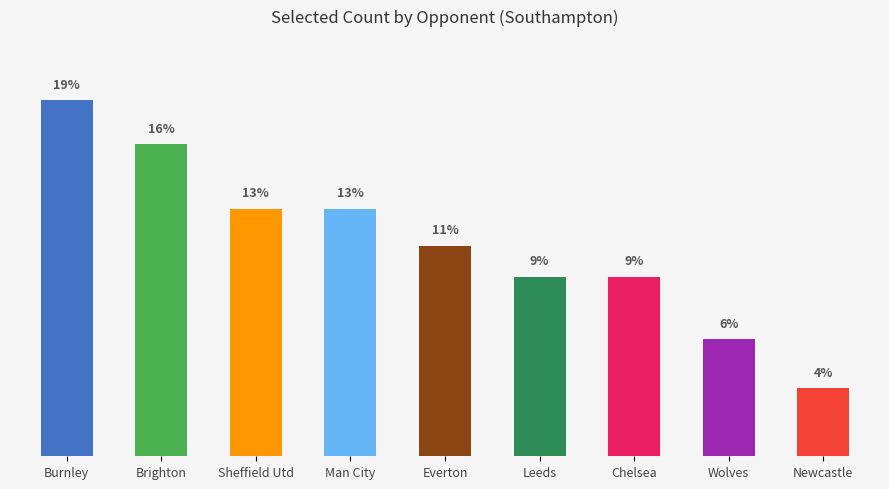

What is the change in value from Burnley to Everton?

-86